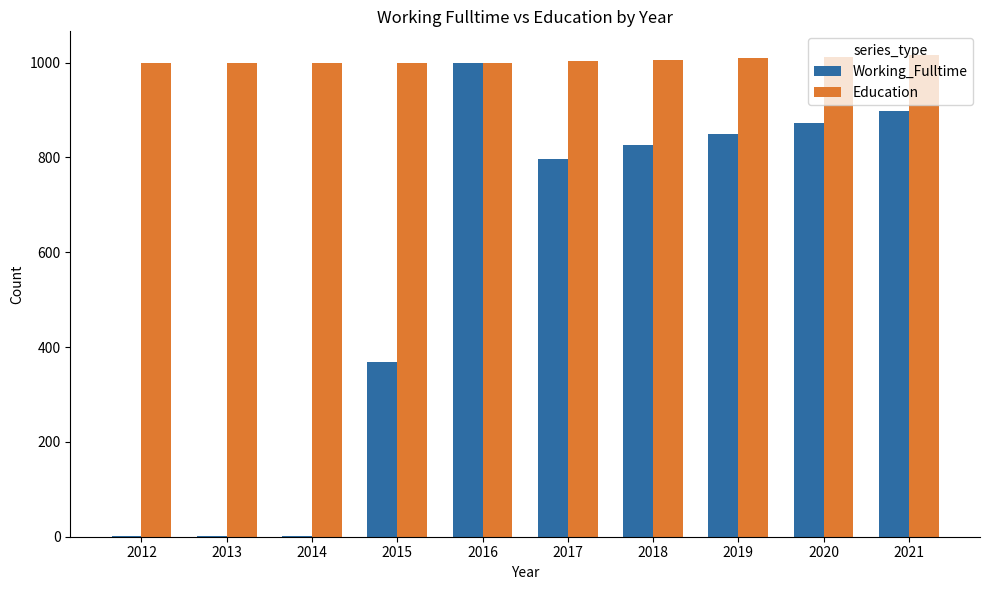

What is the maximum value shown in the chart?

1015